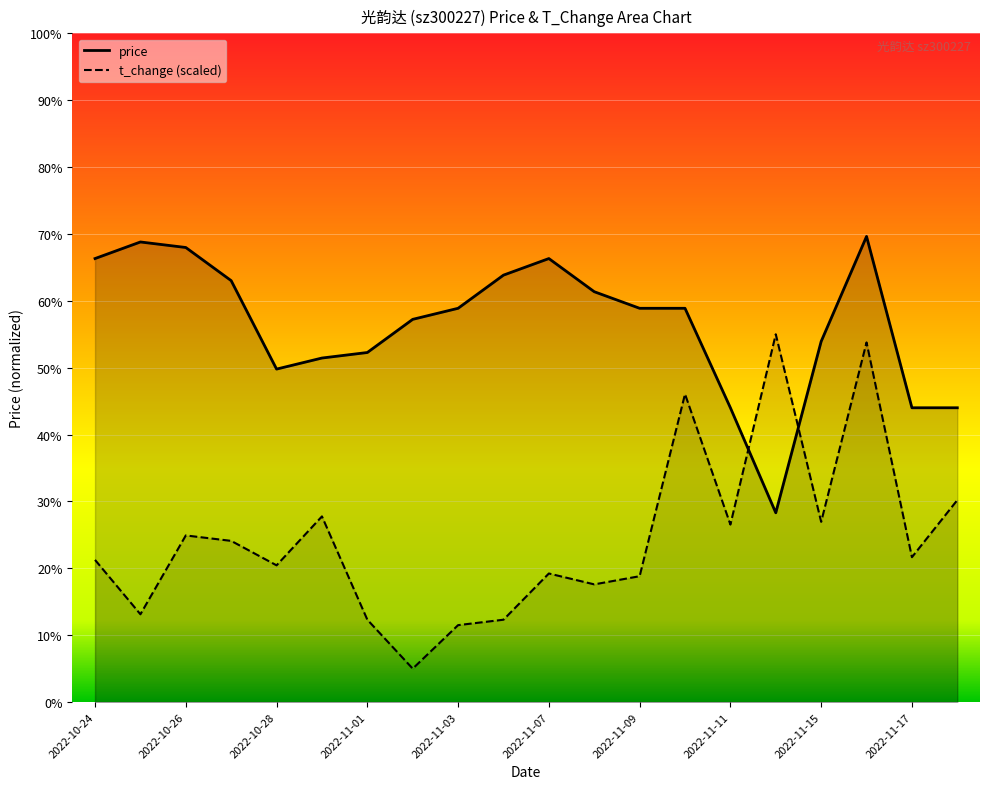

What is the sum of all price values?

143.8